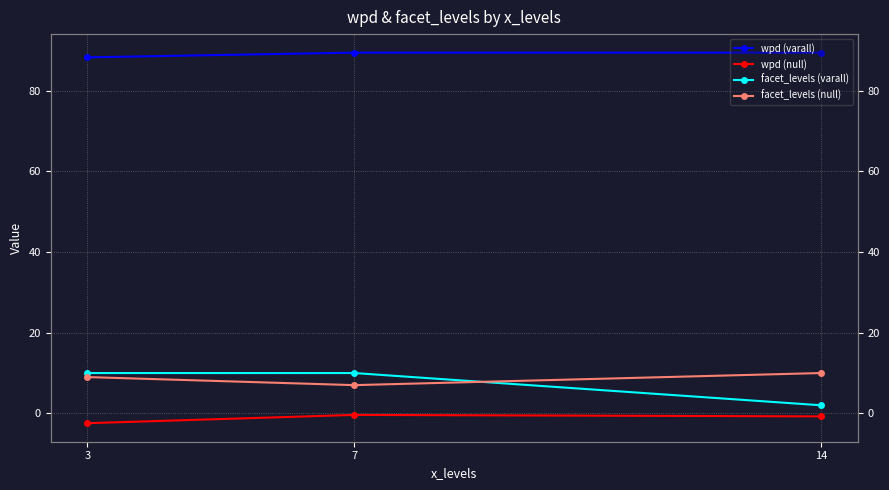

Reading left to right, transcribe all the data shown in this chart.

wpd (varall): 88.3	89.5	89.5
wpd (null): -2.4	-0.4	-0.8
facet_levels (varall): 10.0	10.0	2.0
facet_levels (null): 9.0	7.0	10.0